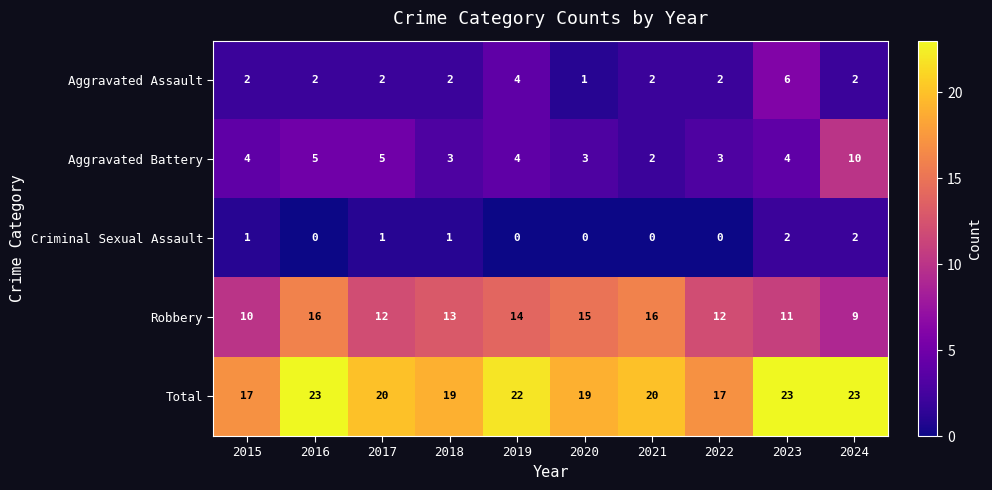

List the series in order of their peak value, lowest first.

Criminal Sexual Assault, Aggravated Assault, Aggravated Battery, Robbery, Total